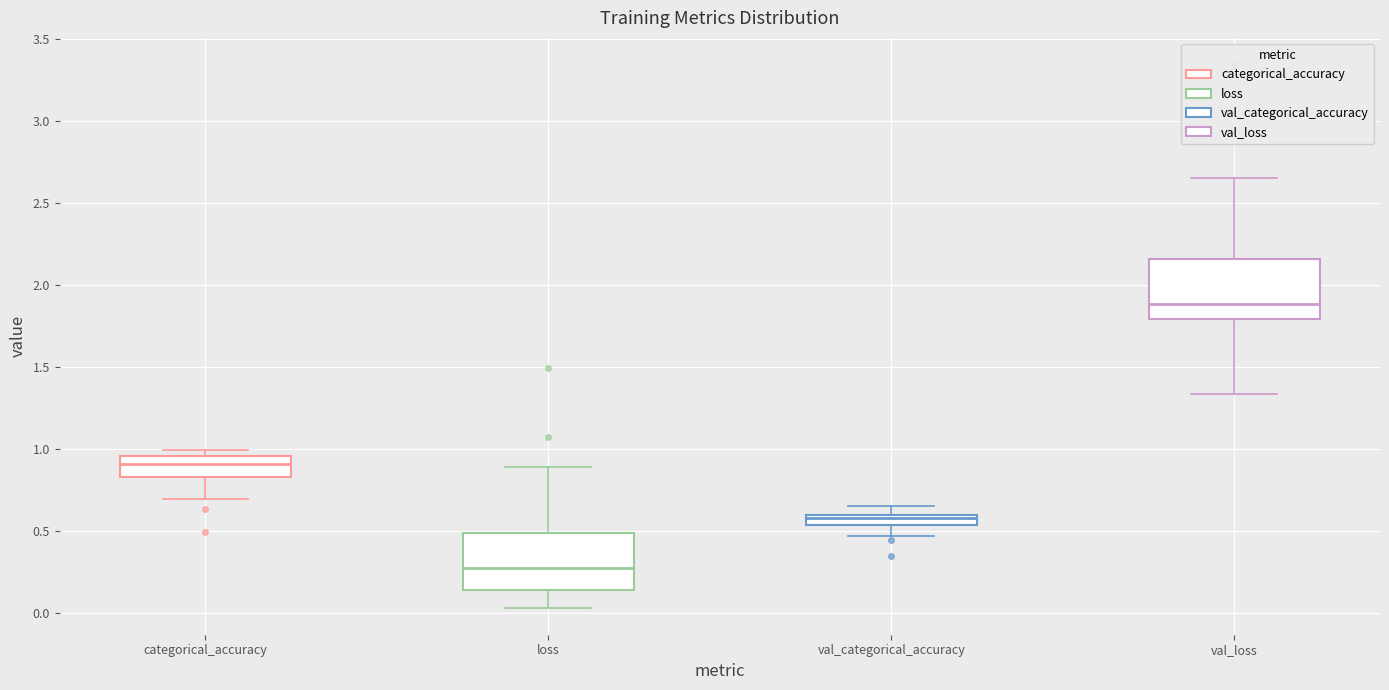

Where is the lower edge of the box for categorical_accuracy on the y-axis? The values are not printed on the chart, so give them approximately, as read against the axis.

0.85